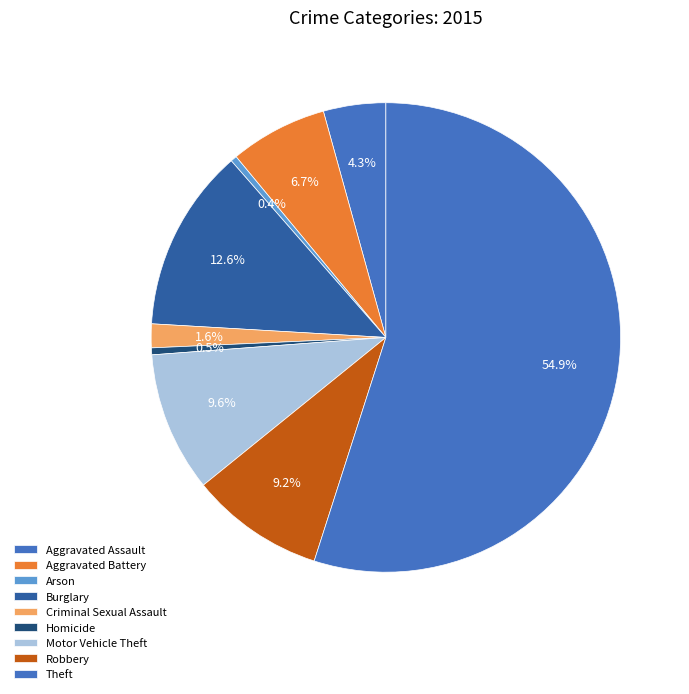

To the nearest percent, what portion does Motor Vehicle Theft represent?

10%